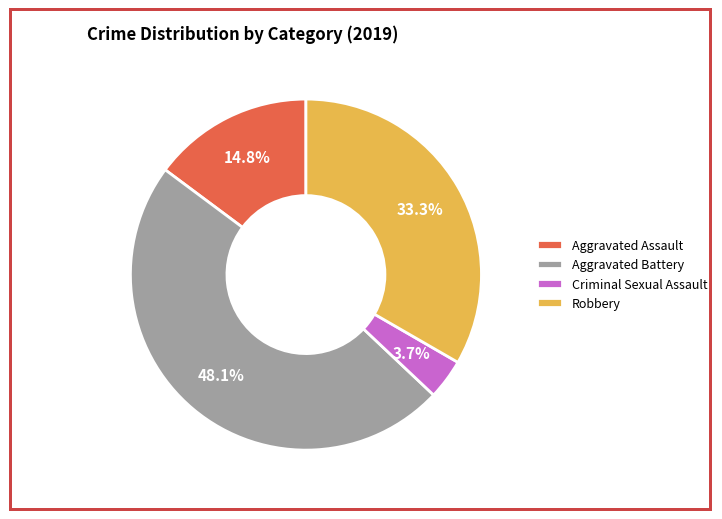

What is the smallest slice in the pie chart?

Criminal Sexual Assault